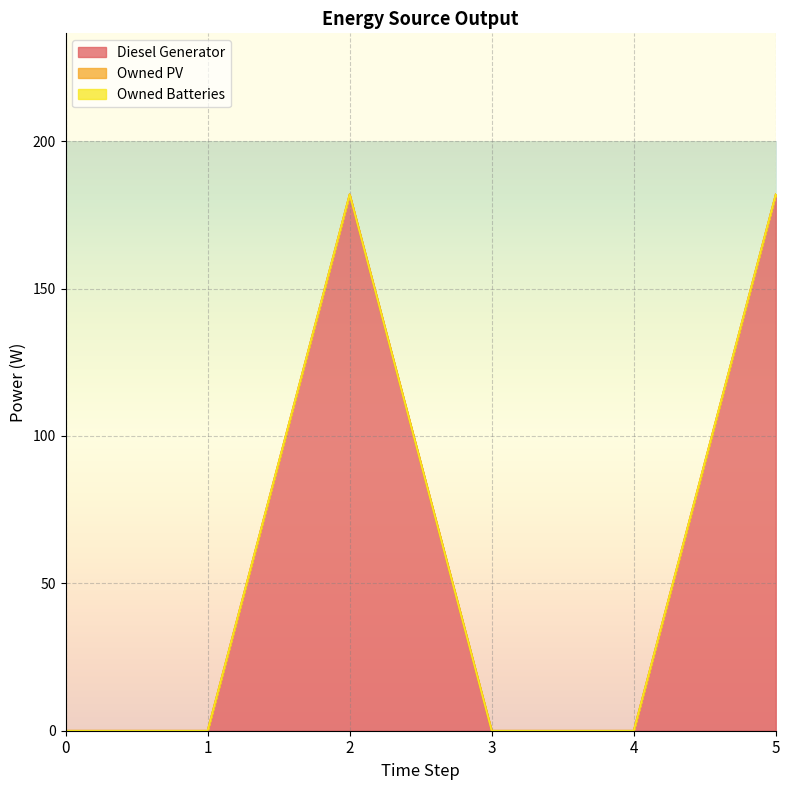

Reading left to right, extract all data points from this chart.

Diesel Generator: 0=0	1=0	2=182	3=0	4=0	5=182
Owned PV: 0=0	1=0	2=0	3=0	4=0	5=0
Owned Batteries: 0=0	1=0	2=0	3=0	4=0	5=0